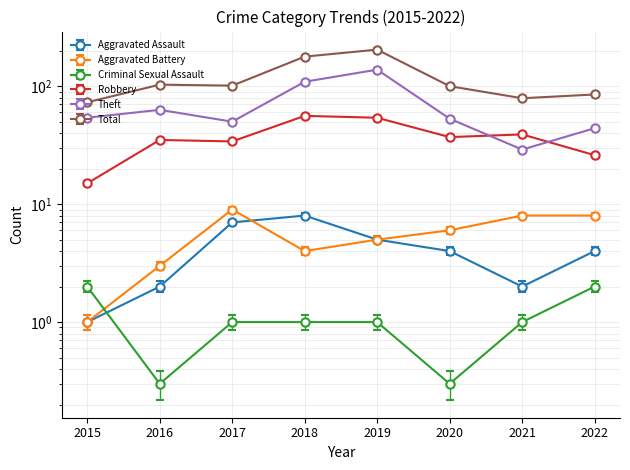

Which category has the highest value across all series?

2019